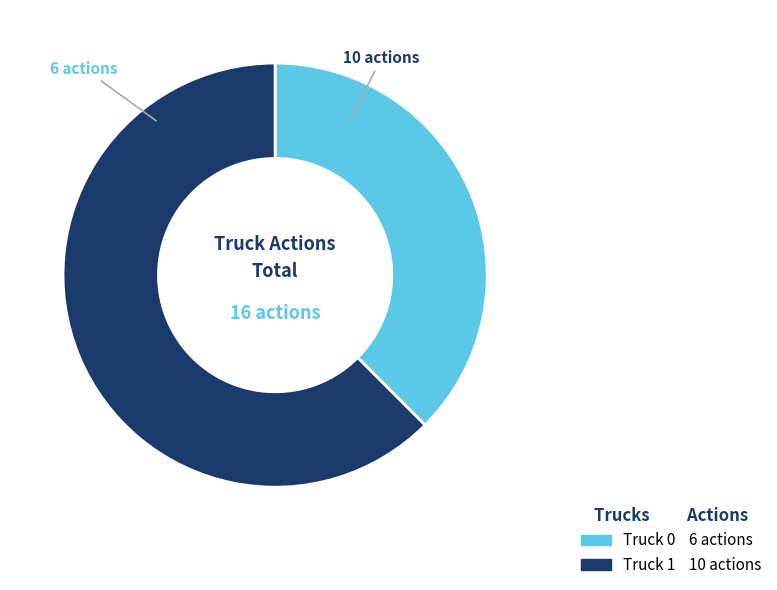

True or false: Truck 0 accounts for 51% of the total.

False